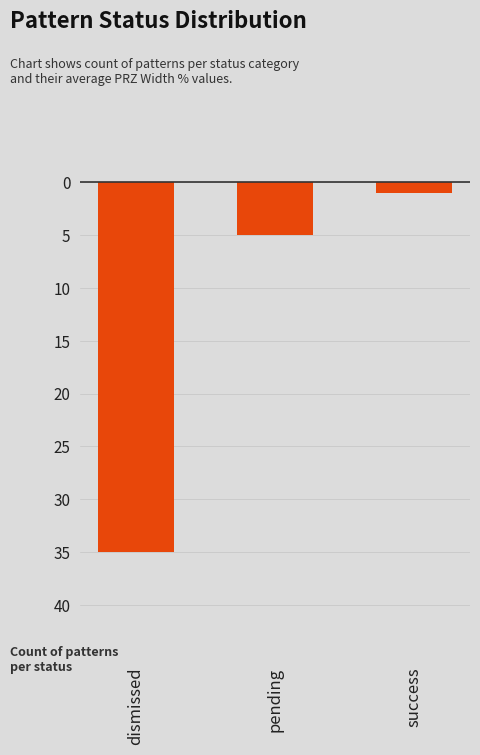

What is the difference between the maximum and minimum values?

34